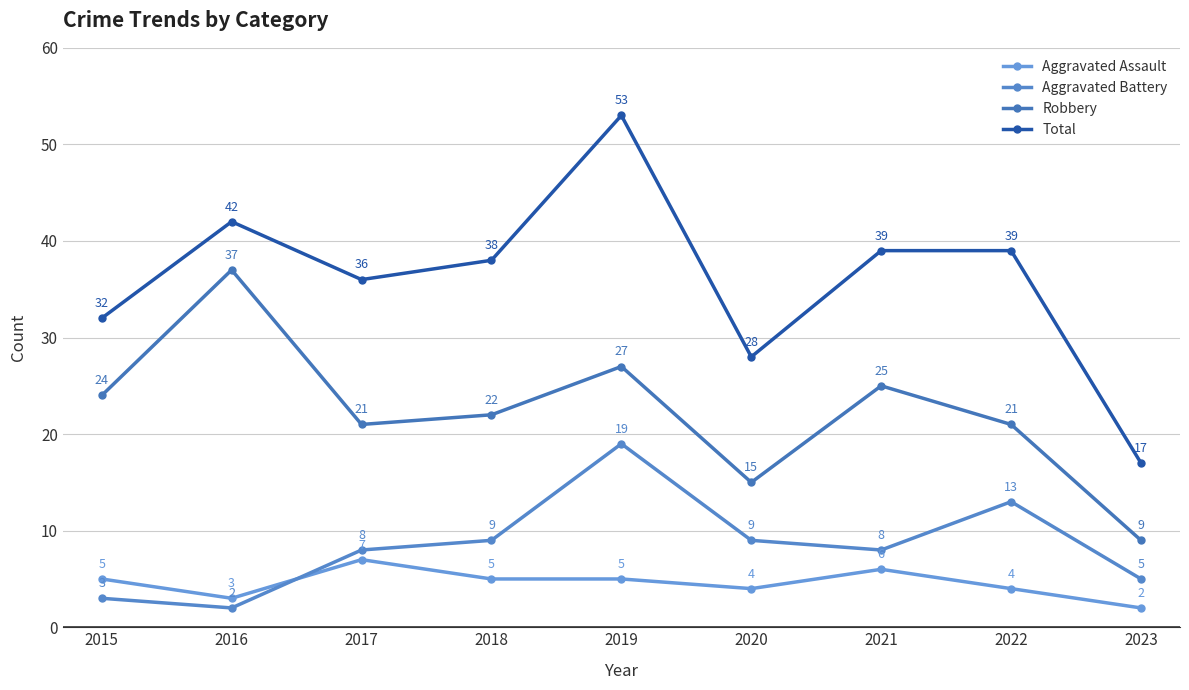

True or false: Robbery has a value of 38 at 2019.

False